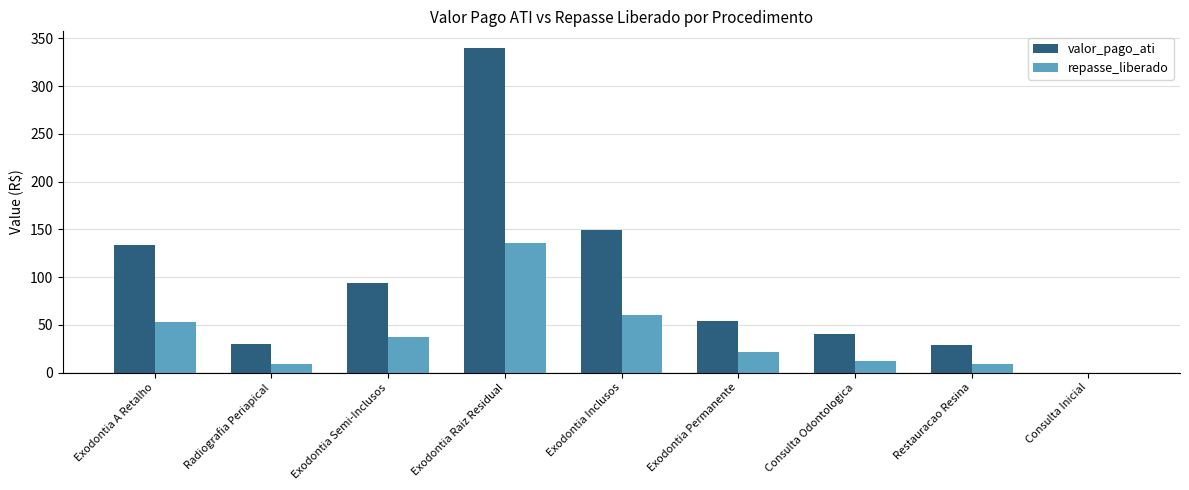

Count the number of categories in the chart.

9